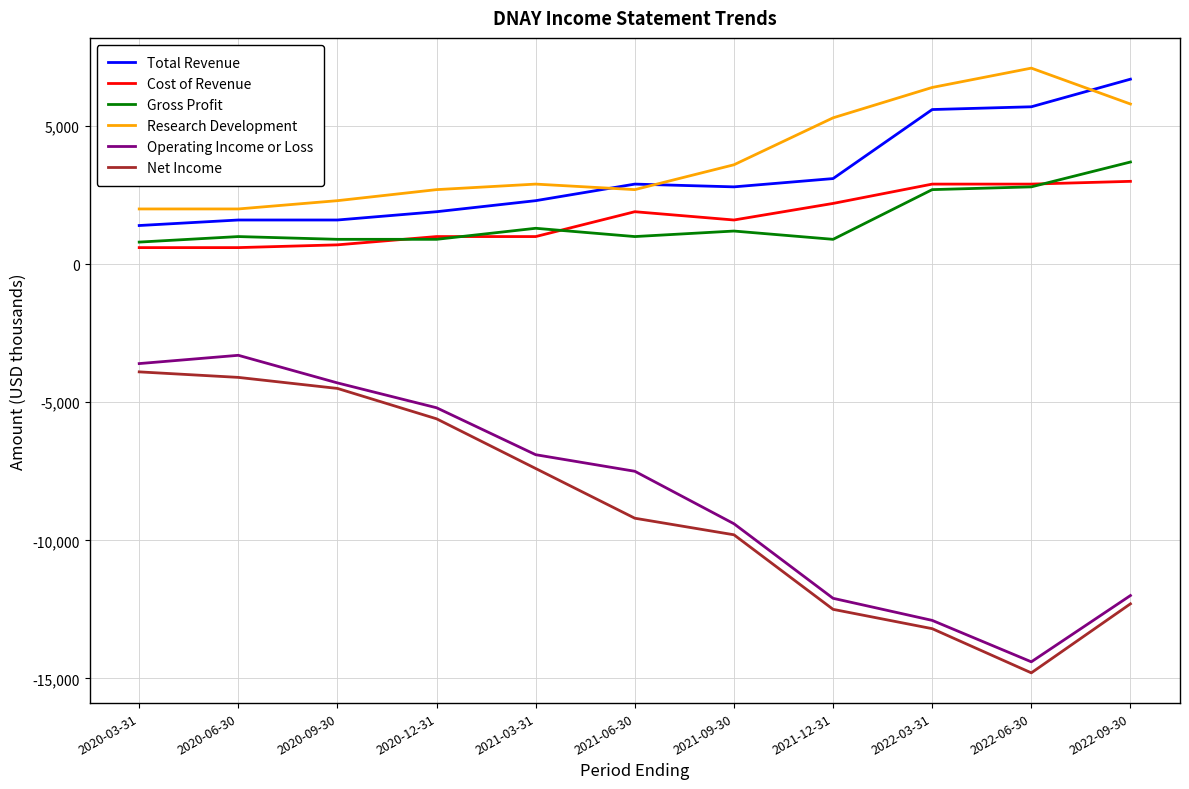

What position from the right is 2021-03-31?

7